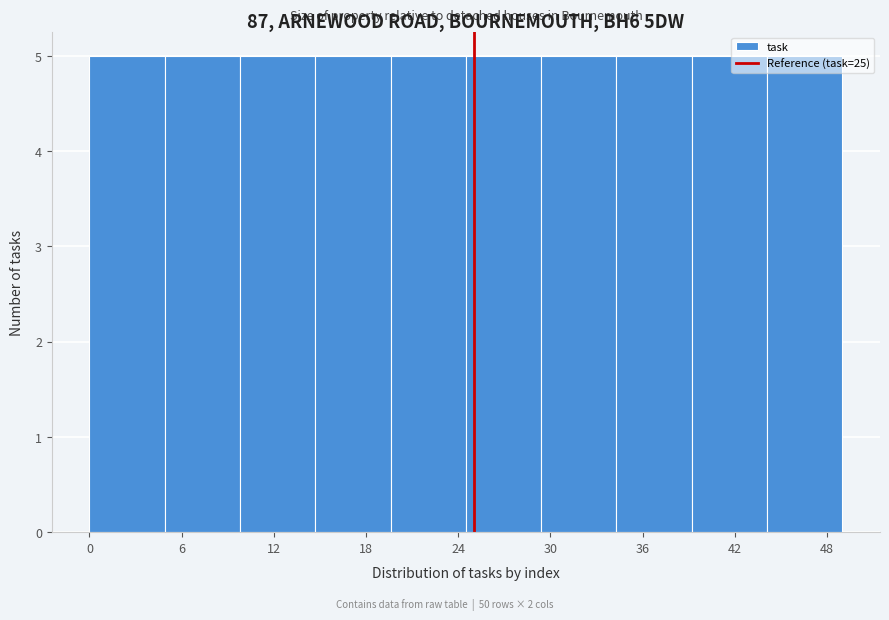

Reading left to right, list every bar in this chart as the range it spans on the x-axis followed by its height. Neither the bar edges nor the heights are printed on the chart, so give them approximately, as read against the axes.

0.0 to 4.9: 5
4.9 to 9.8: 5
9.8 to 14.7: 5
14.7 to 19.6: 5
19.6 to 24.5: 5
24.5 to 29.4: 5
29.4 to 34.3: 5
34.3 to 39.2: 5
39.2 to 44.1: 5
44.1 to 49.0: 5